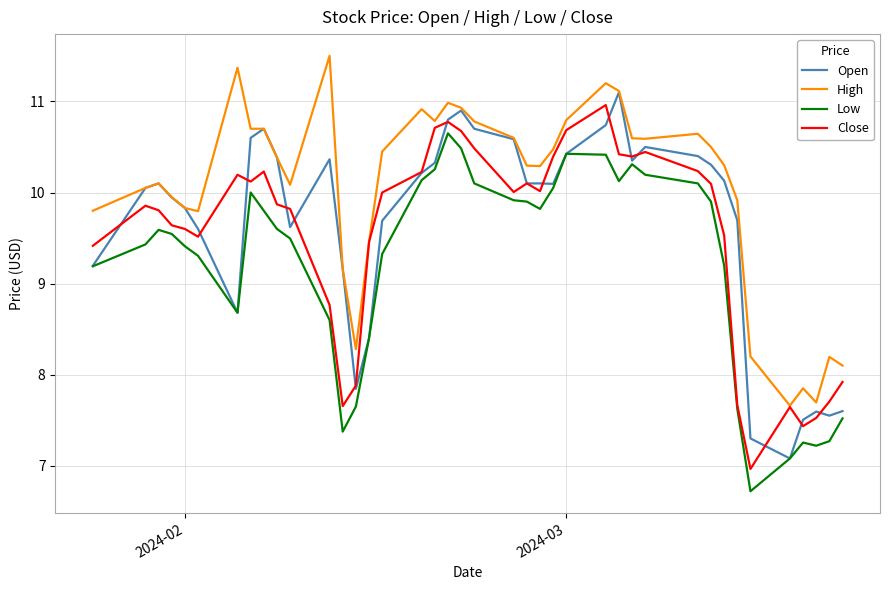

What is the minimum value shown in the chart?

6.7